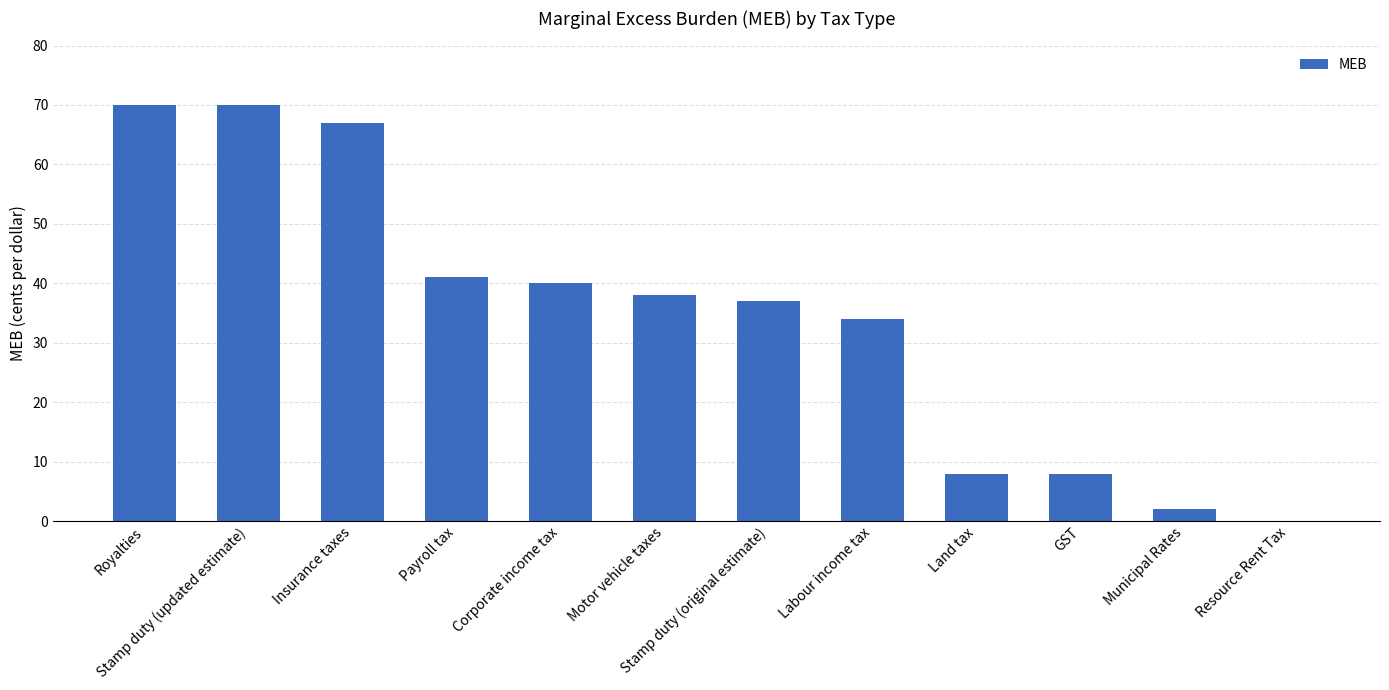

At which label is the value closest to 35?

Labour income tax